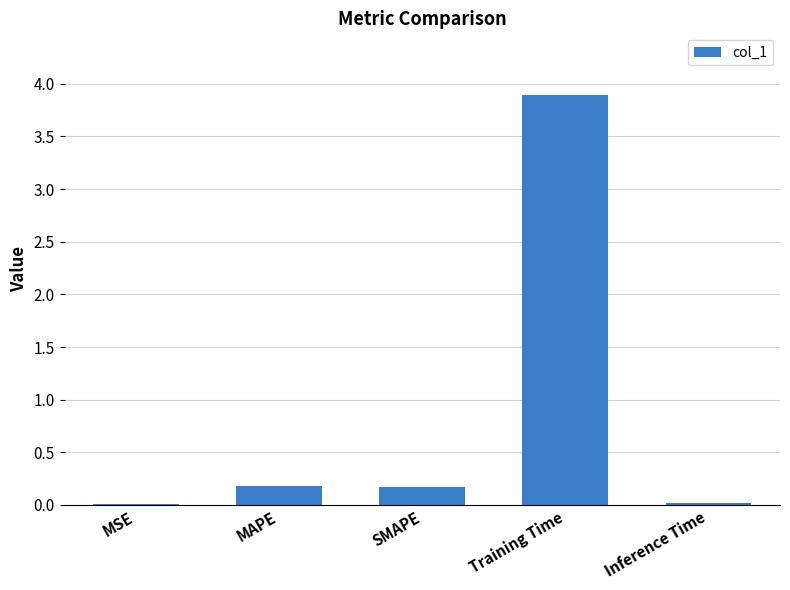

Between Training Time and SMAPE, which is larger?

Training Time